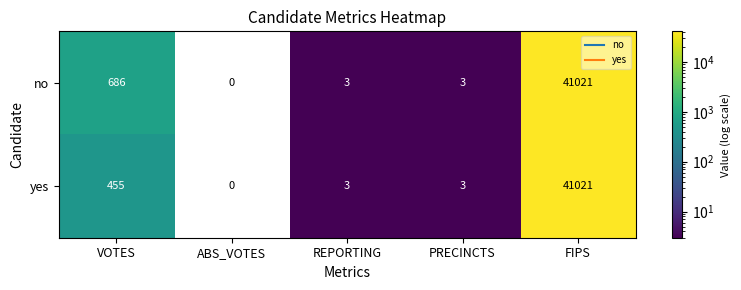

Reading right to left, list all the values displayed in this chart.

no: FIPS=41021	PRECINCTS=3	REPORTING=3	ABS_VOTES=0	VOTES=686
yes: FIPS=41021	PRECINCTS=3	REPORTING=3	ABS_VOTES=0	VOTES=455